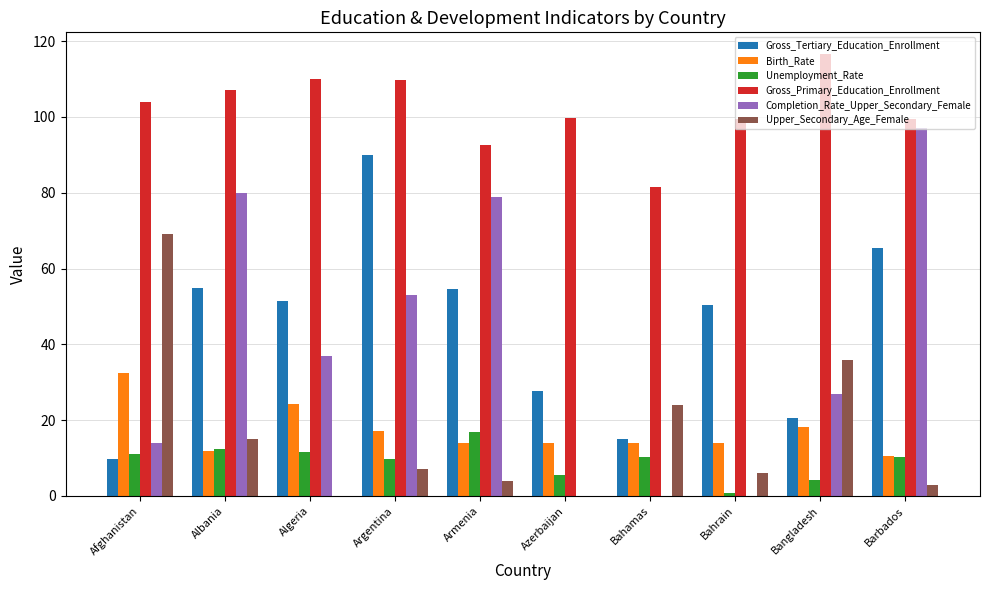

What is the sum of the Birth_Rate values at Albania and Barbados?

22.4